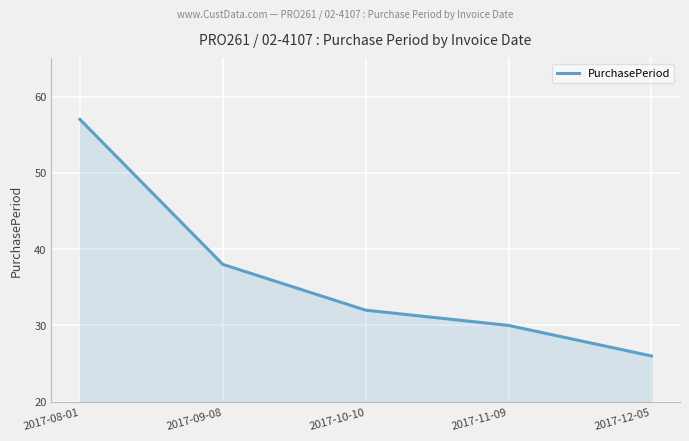

What position from the right is 2017-11-09?

2